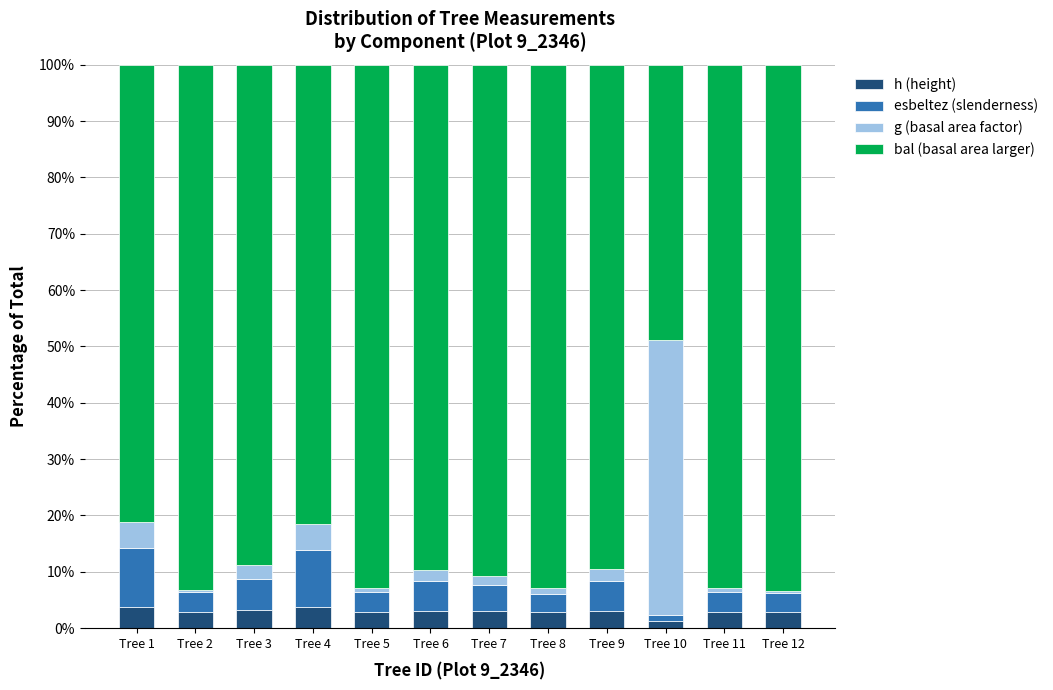

True or false: h (height) has a value of 3.1 at Tree 9.

True